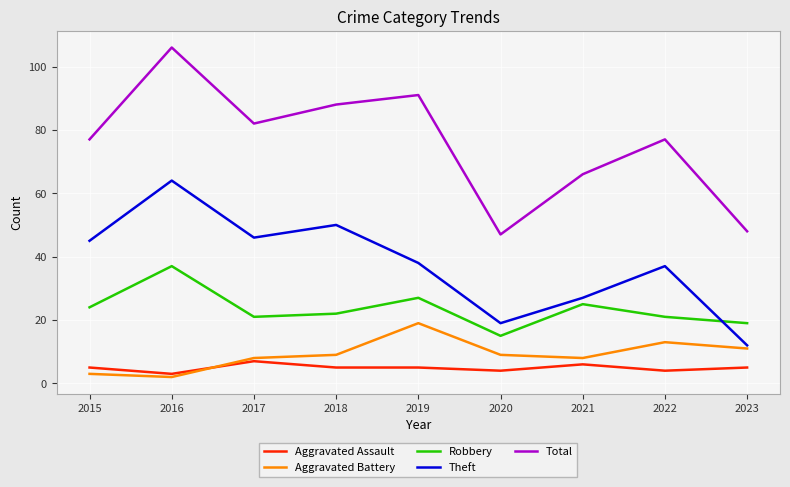

The value of Aggravated Assault at 2017 is 7. True or false?

True